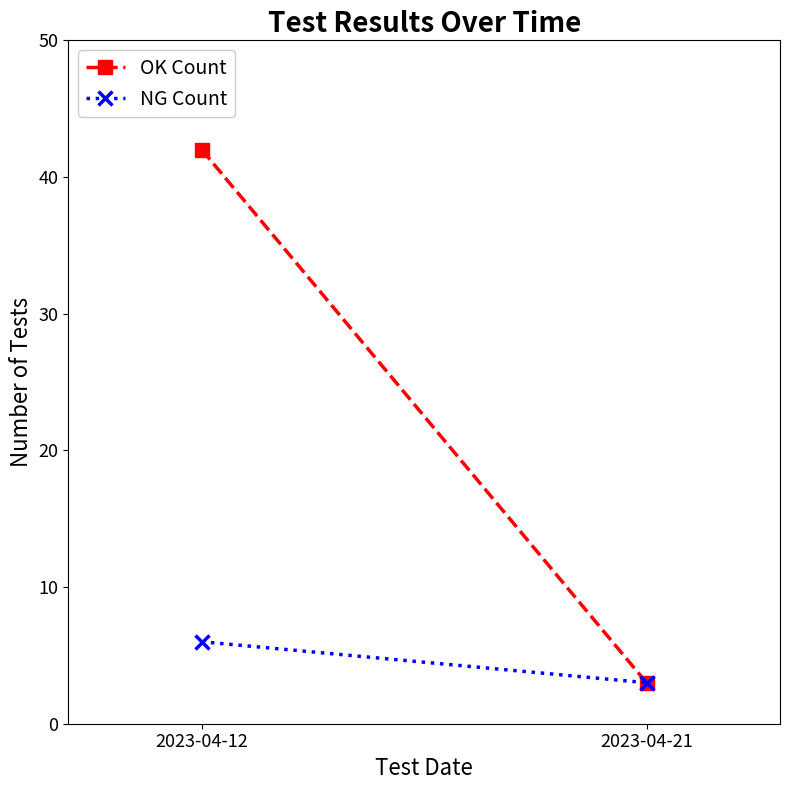

How many lines are shown in the chart?

2